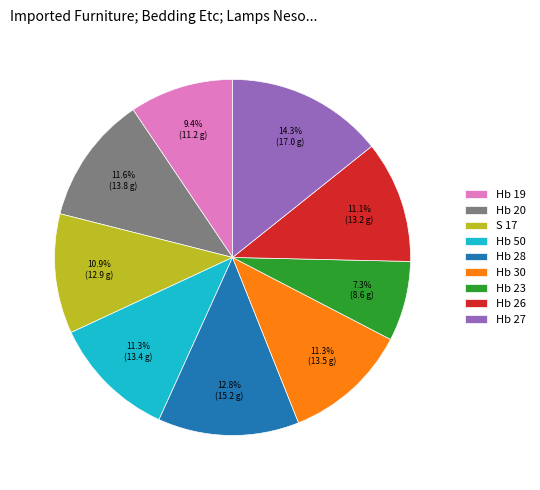

Does any single category account for the majority?

No